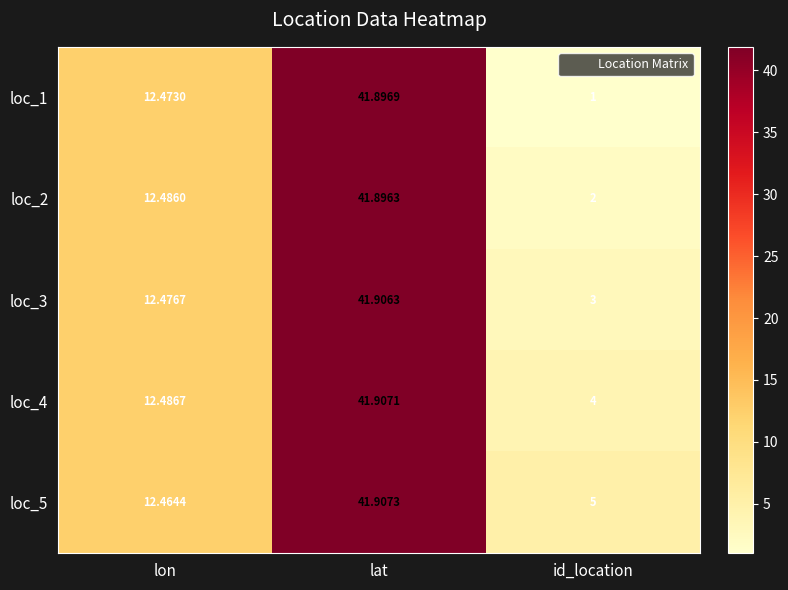

Which series changed the most between lat and id_location?

loc_1